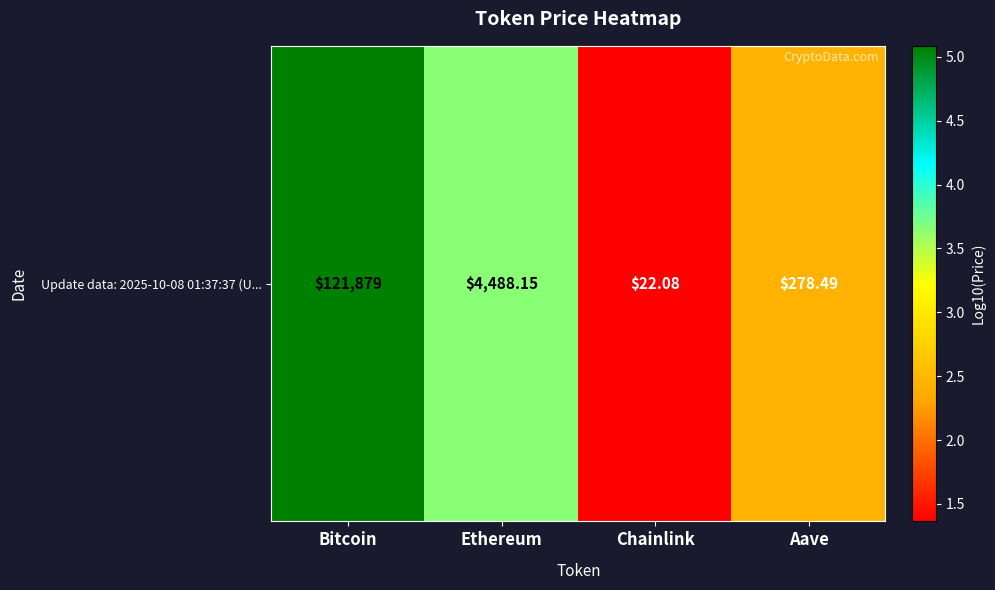

How many values exceed 3?

2